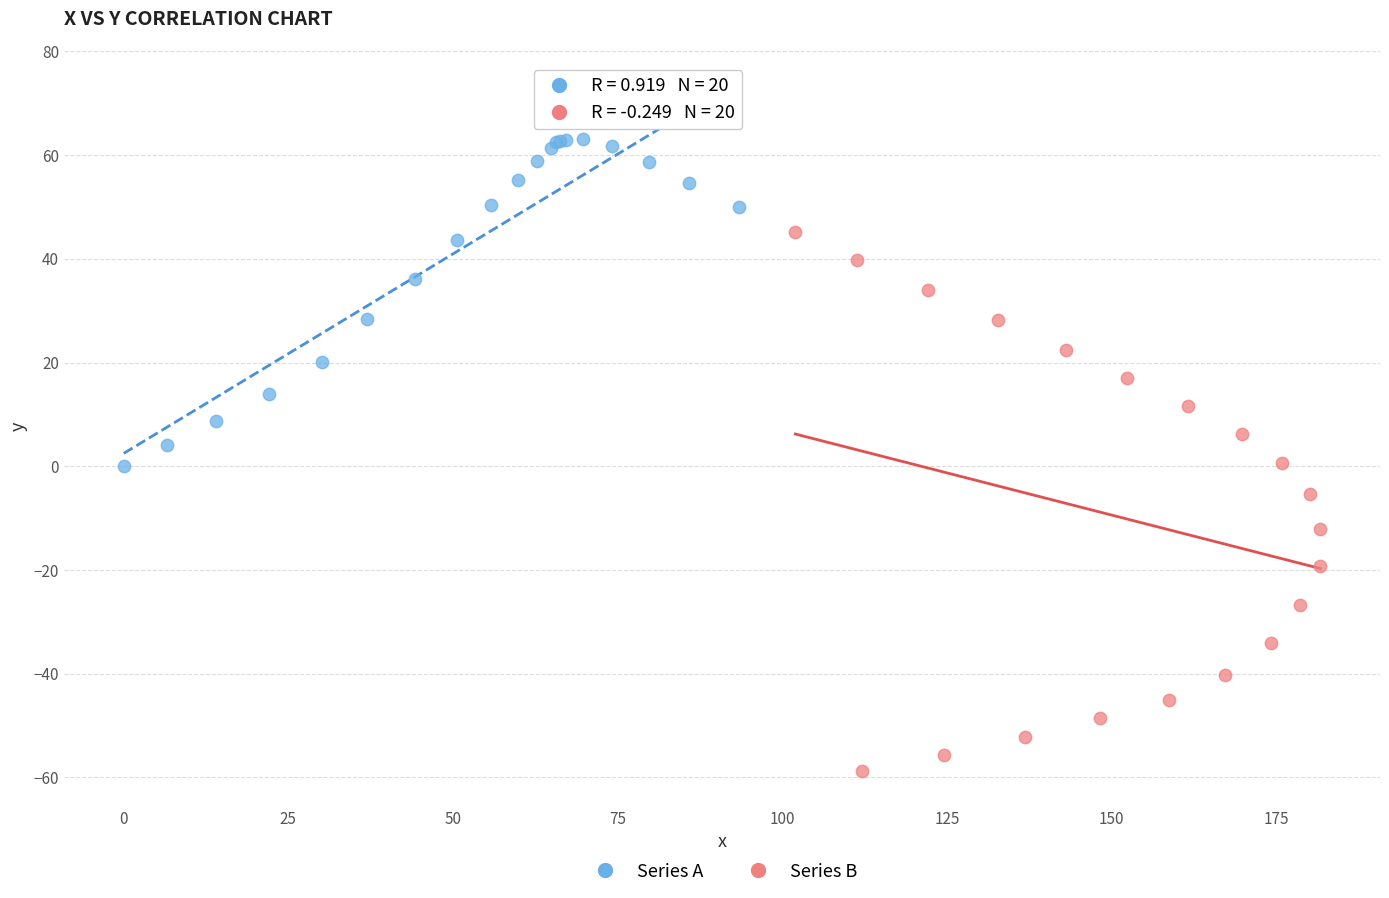

Which series has the widest spread of Y values?

Series B